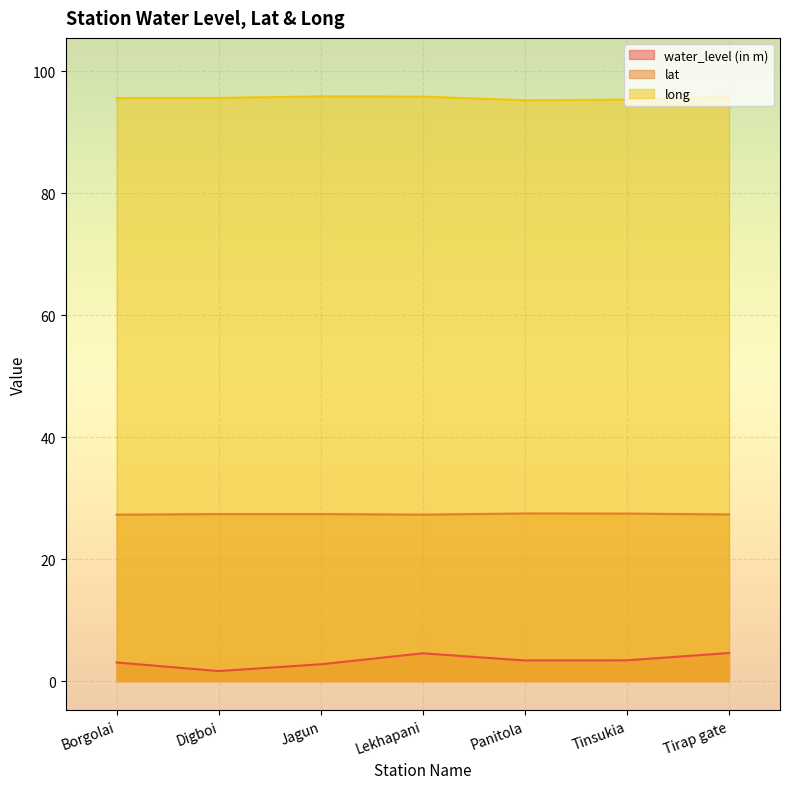

What are all the series names shown in the legend?

water_level (in m), lat, long